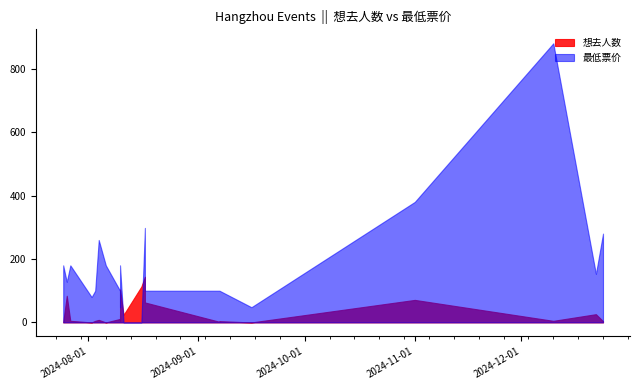

List the series in order of their peak value, lowest first.

想去人数, 最低票价